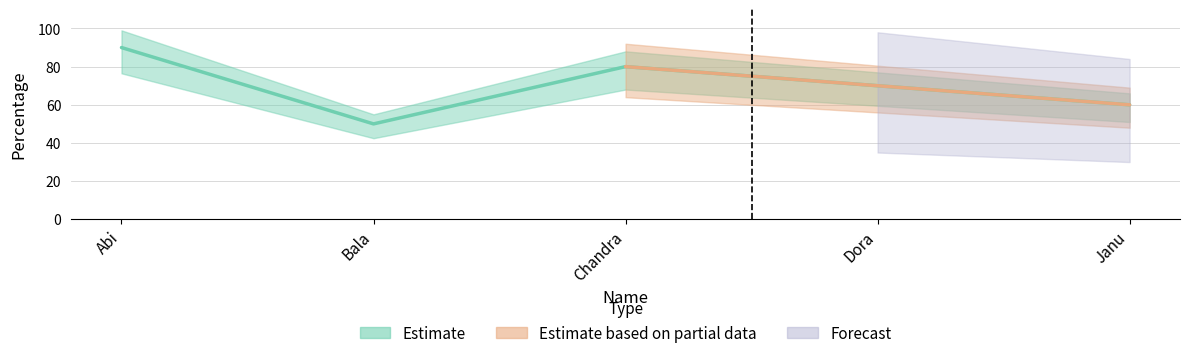

What is the change in value from Abi to Chandra?

-10